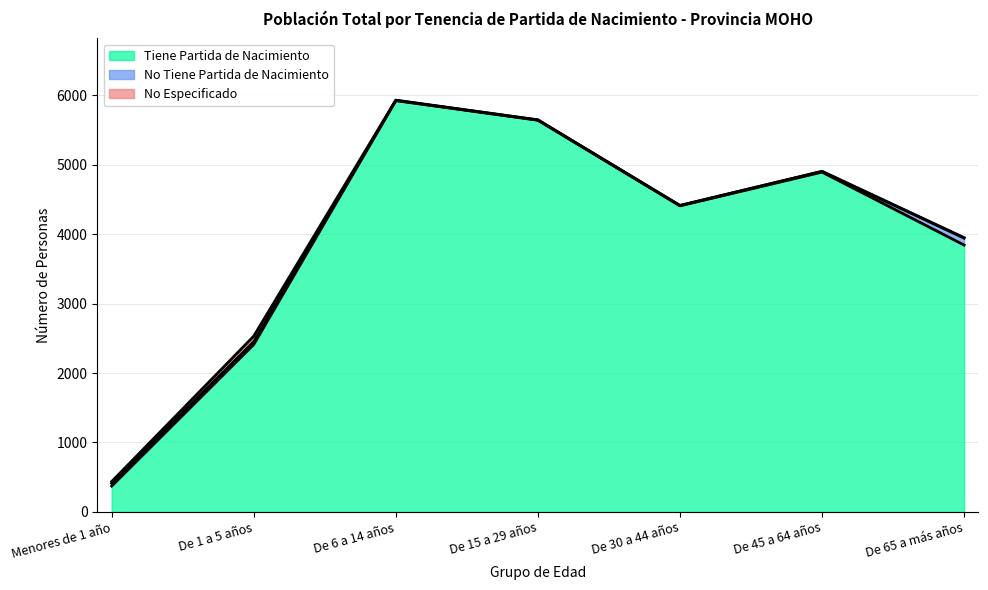

Rank the series by their maximum value, from lowest to highest.

No Especificado, No Tiene Partida de Nacimiento, Tiene Partida de Nacimiento